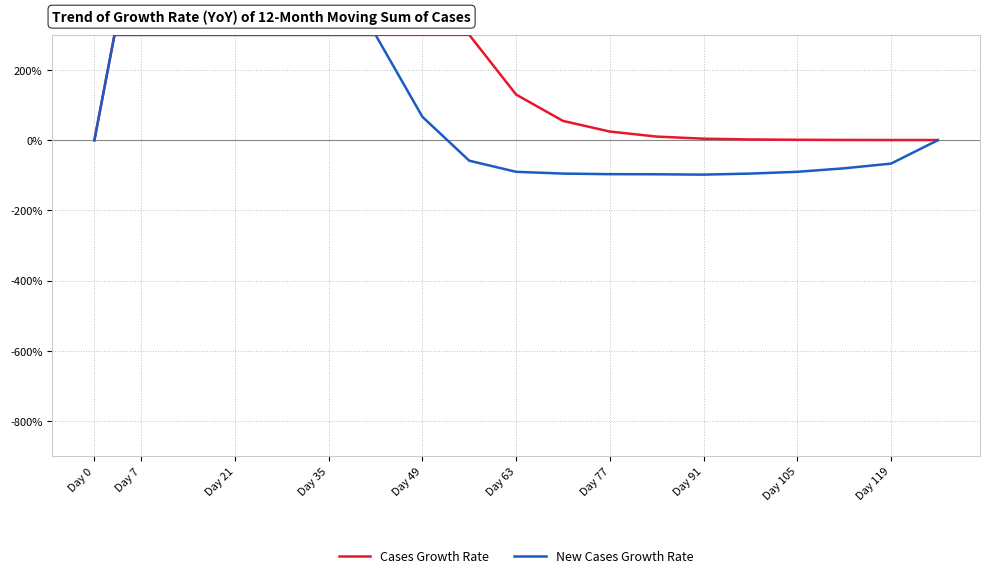

Which series has the largest range (max minus min)?

New Cases Growth Rate